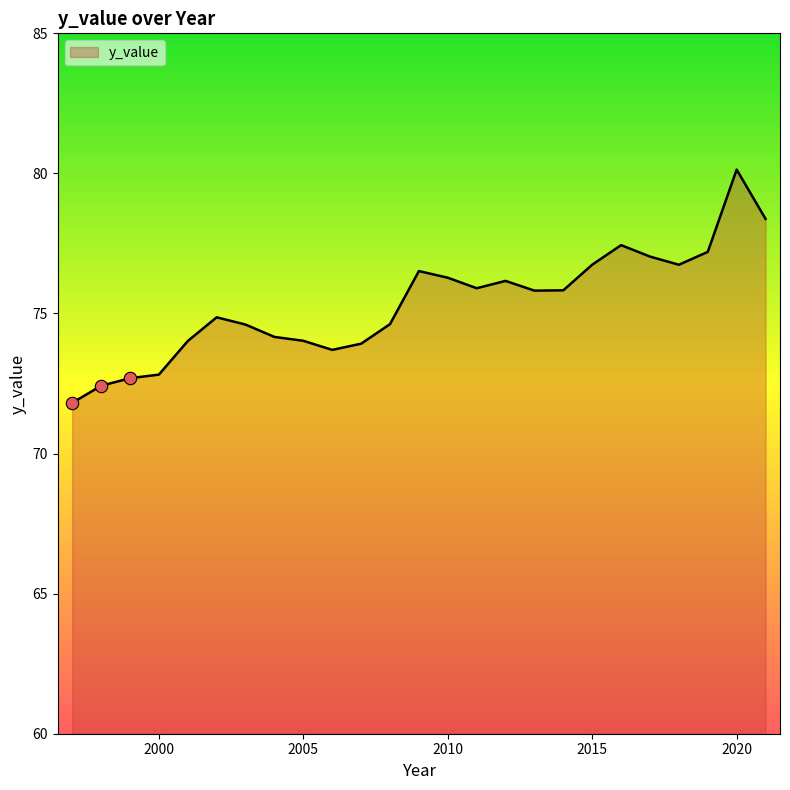

What is the minimum value shown in the chart?

71.8